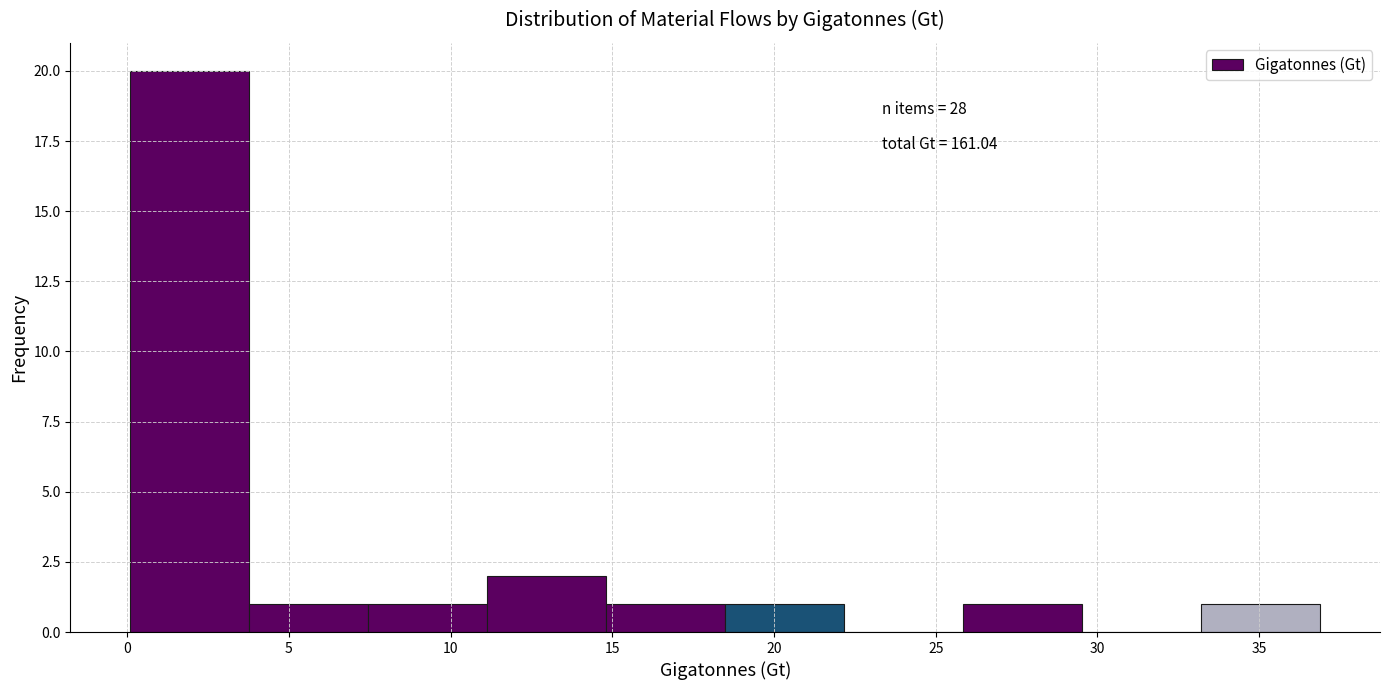

Which range on the x-axis has the tallest bar?

0.0 to 4.0